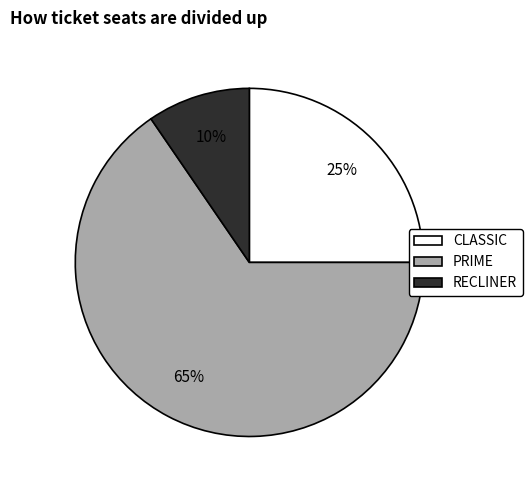

Which slice represents more than half of the pie?

PRIME